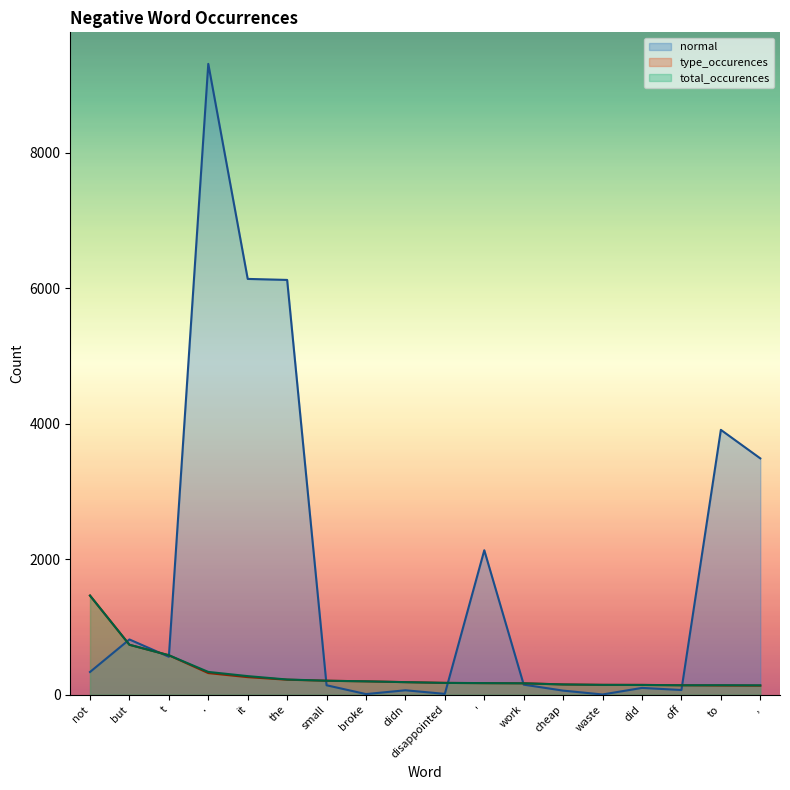

What position from the left is broke?

8